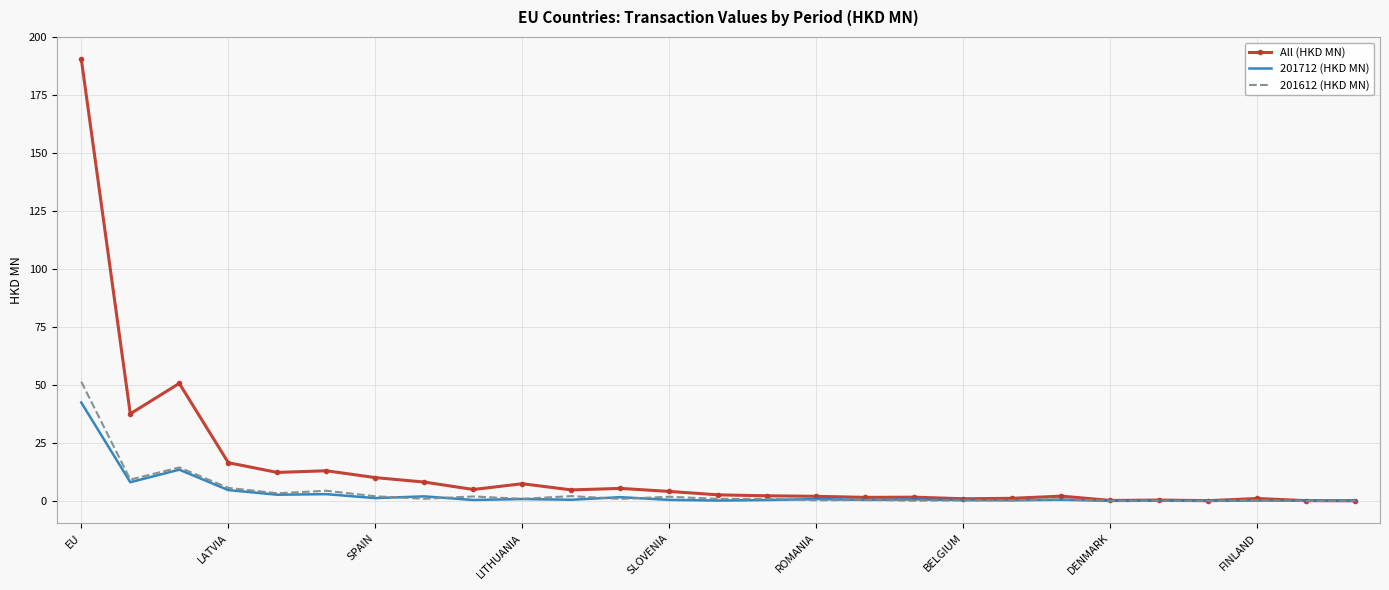

Which series has the widest spread of values?

All (HKD MN)